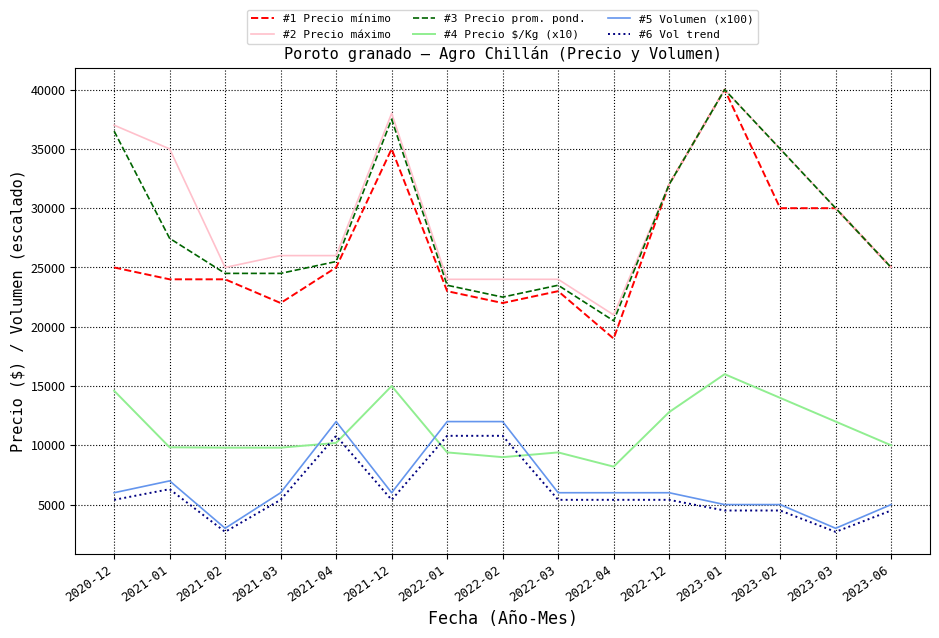

Where is #3 Precio prom. pond. nearest to the value 30250?

2023-03